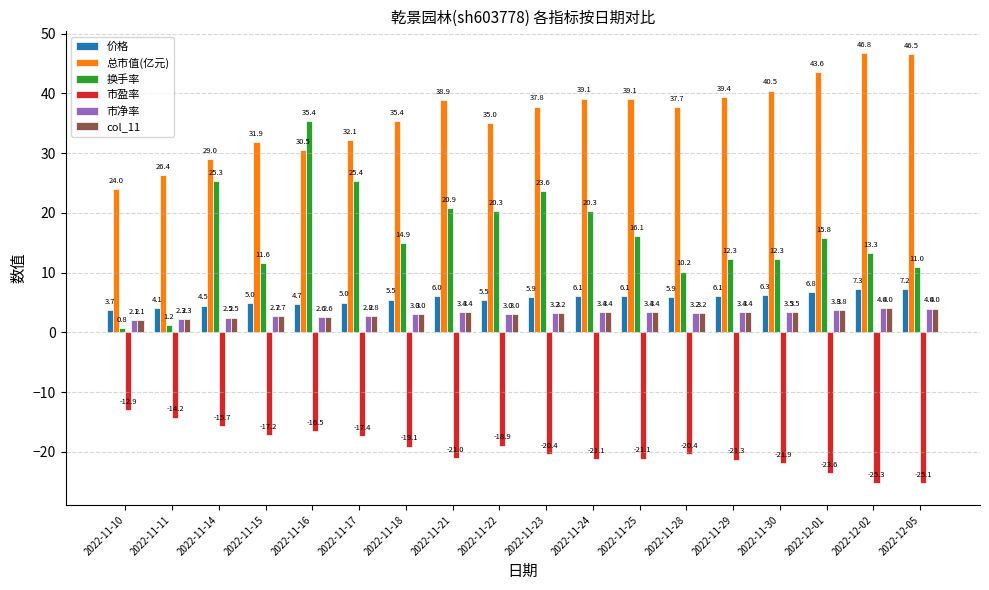

How many bars are there in total?

108